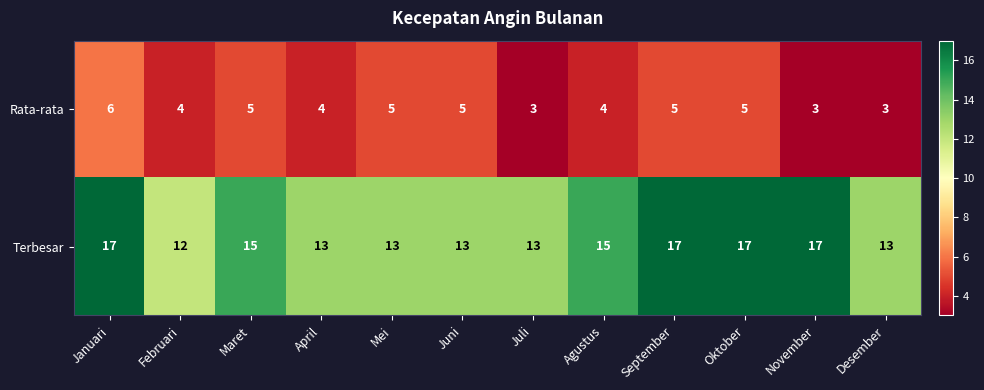

What is the minimum value for Rata-rata?

3